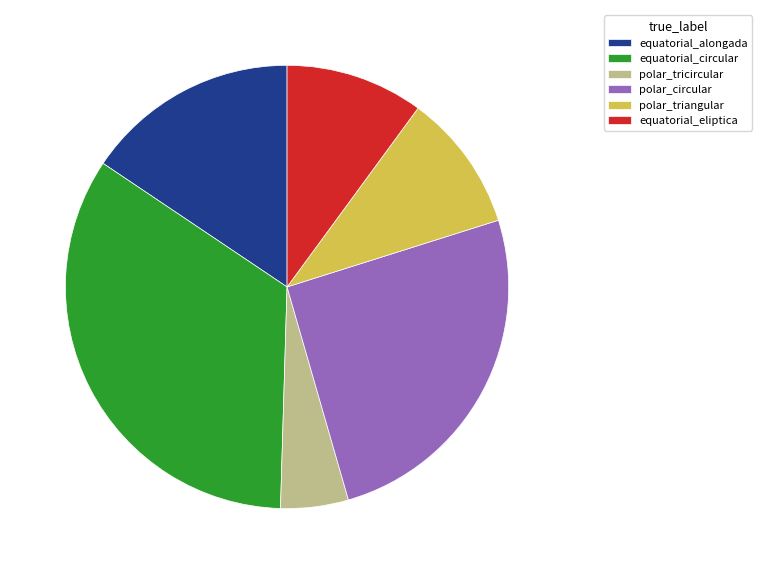

Combined, do equatorial_eliptica and polar_tricircular account for over 50%?

No